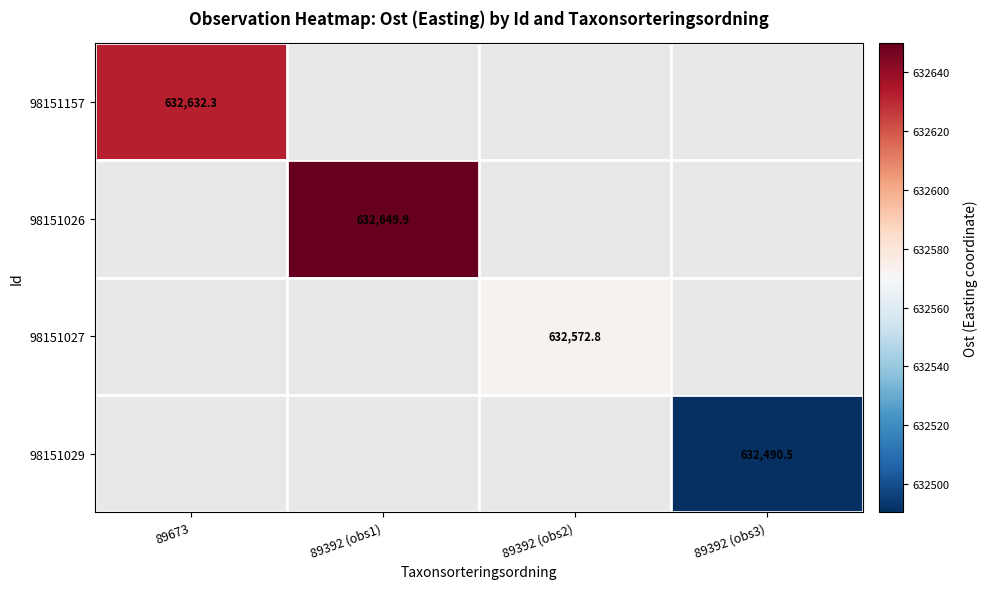

Is the value of 98151027 at 89392 (obs2) greater than the value of 98151157 at 89673?

No